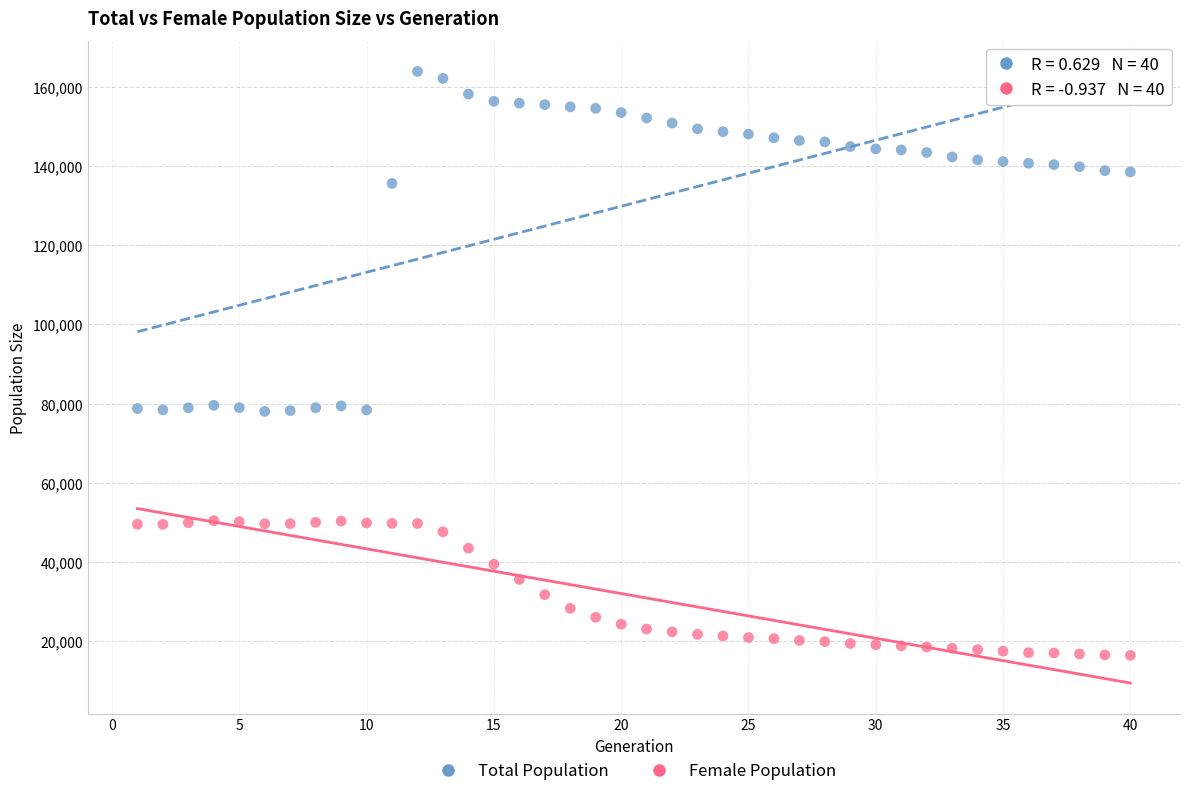

Across all data points, what is the range of Y values (max minus min)?

147547